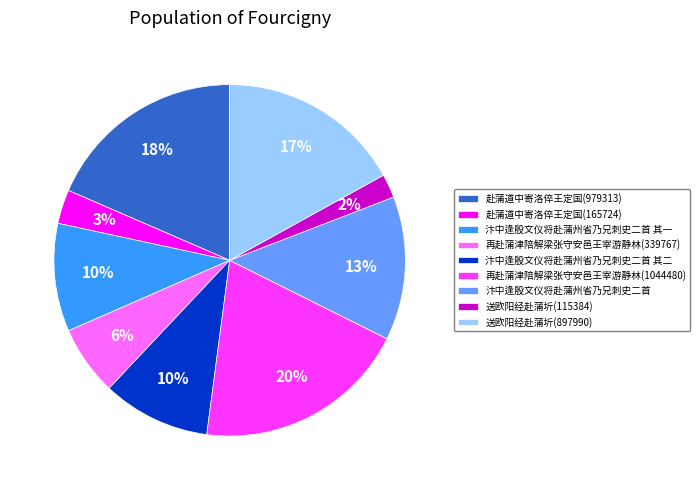

To the nearest percent, what percentage of the pie is 汴中逢殷文仪将赴蒲州省乃兄刺史二首?

13%